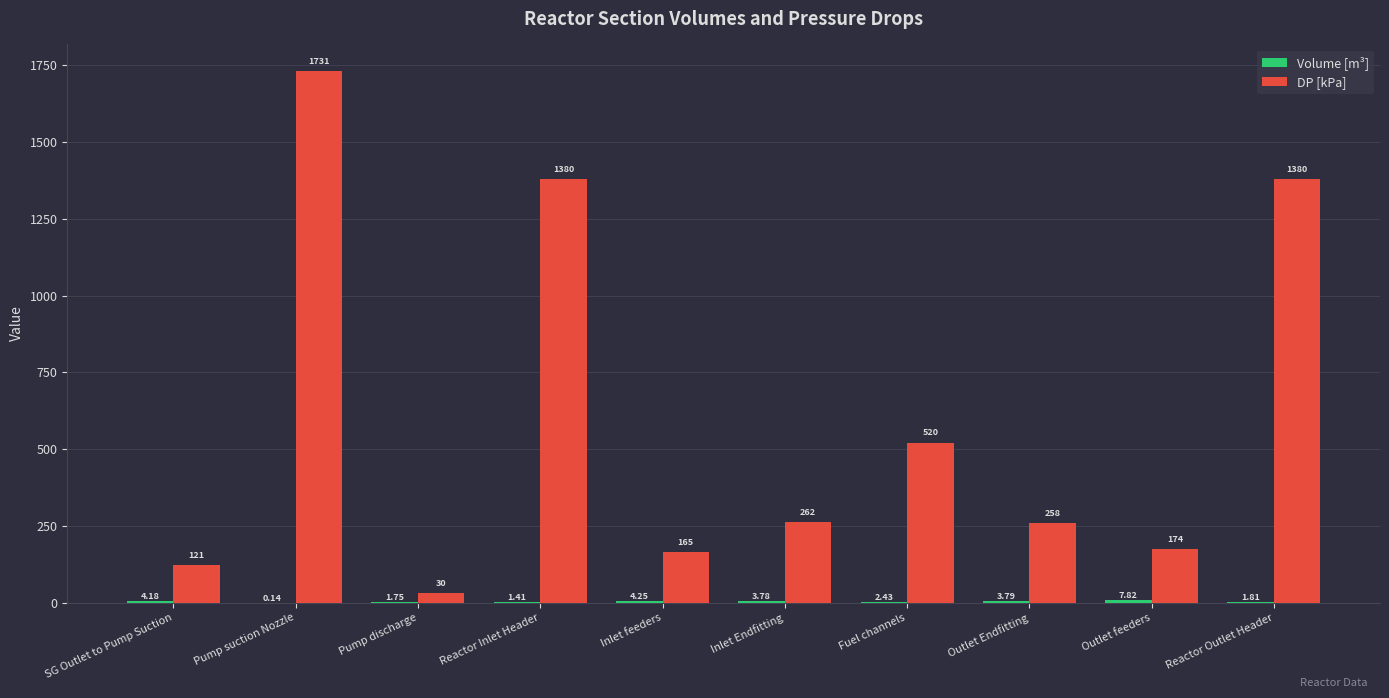

Which series has the largest total across all categories?

DP [kPa]